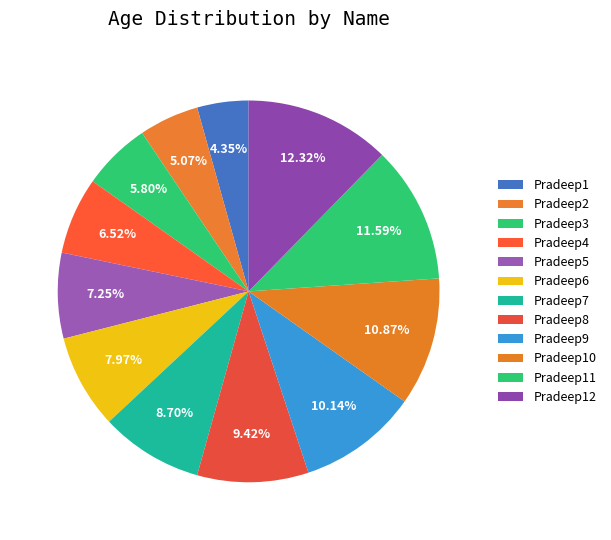

Approximately how many times larger is the value at Pradeep3 compared to Pradeep10?

0.5